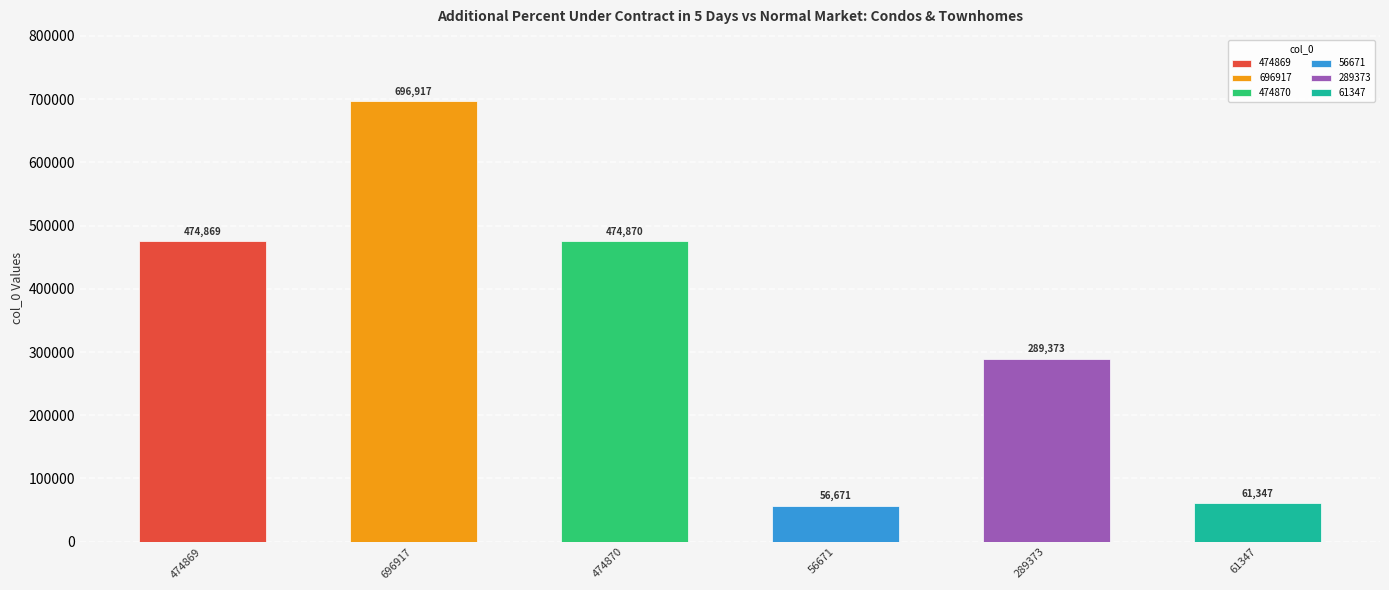

What is the maximum value shown in the chart?

696917